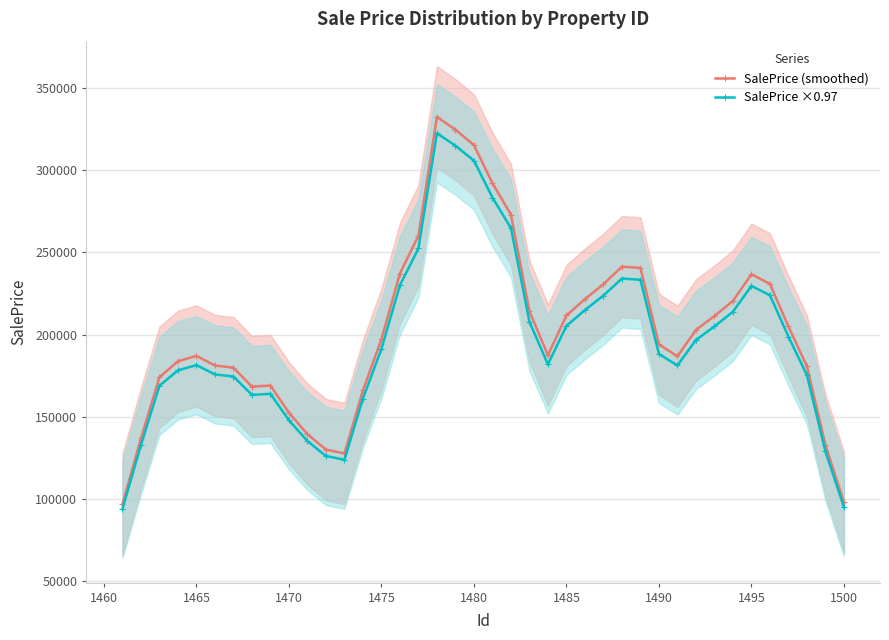

How many categories are shown in the chart?

40